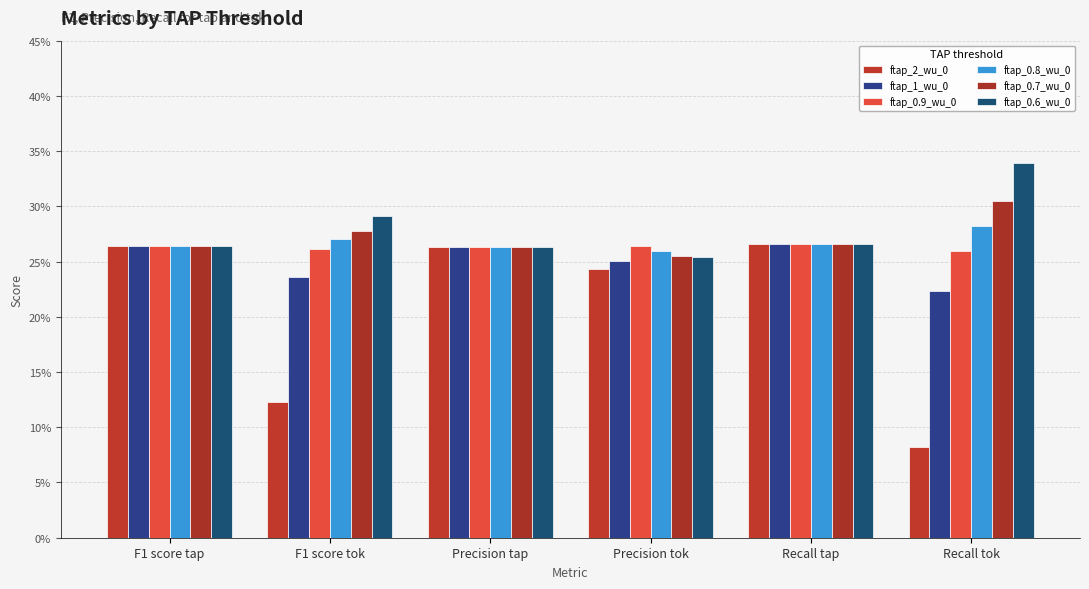

What is the label of the 3rd bar from the right?

Precision tok